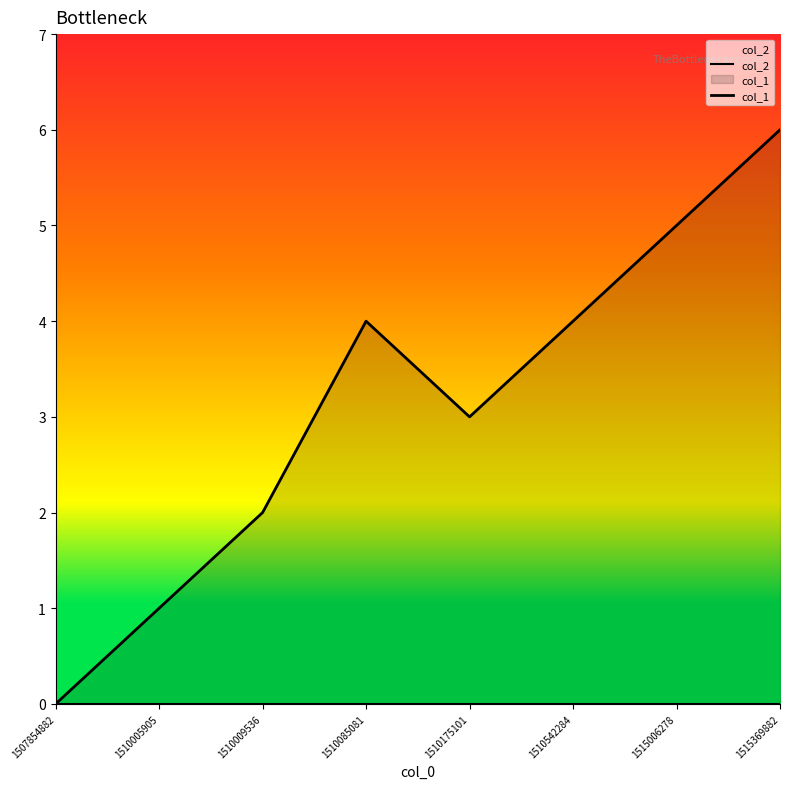

Rank the categories by col_2 value from highest to lowest.

1507854882, 1510005905, 1510009536, 1510085081, 1510175101, 1510542284, 1515006278, 1515369882